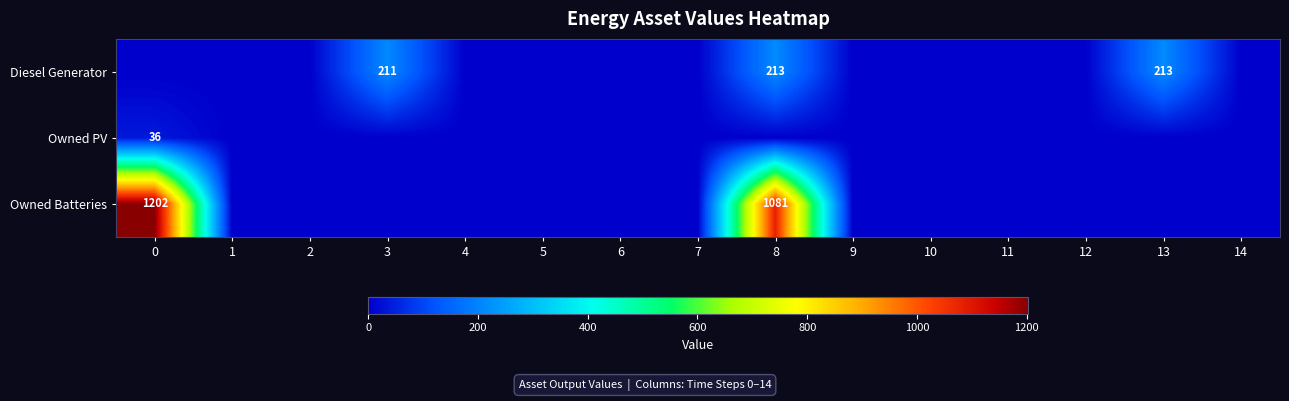

The value of Diesel Generator at 3 is 211. True or false?

True